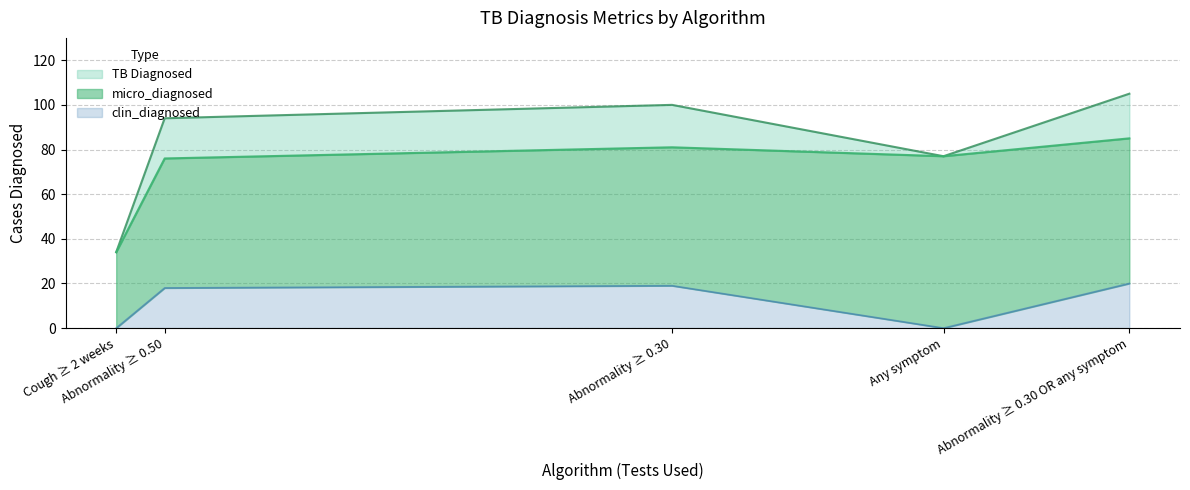

What are all the series names shown in the legend?

micro_diagnosed, TB Diagnosed, clin_diagnosed